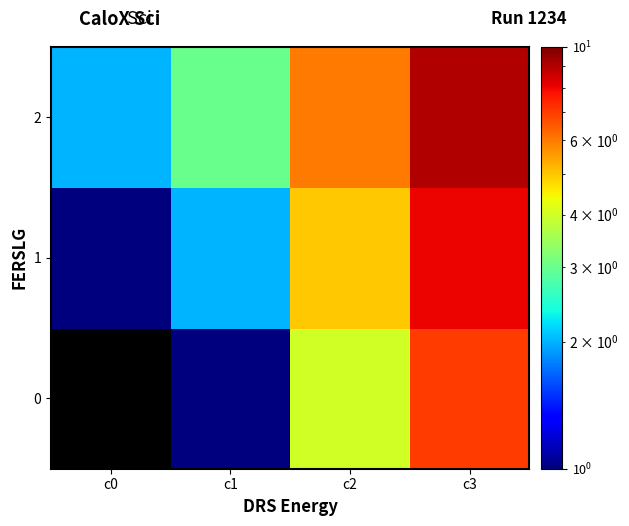

What is the maximum value shown in the chart?

9.0